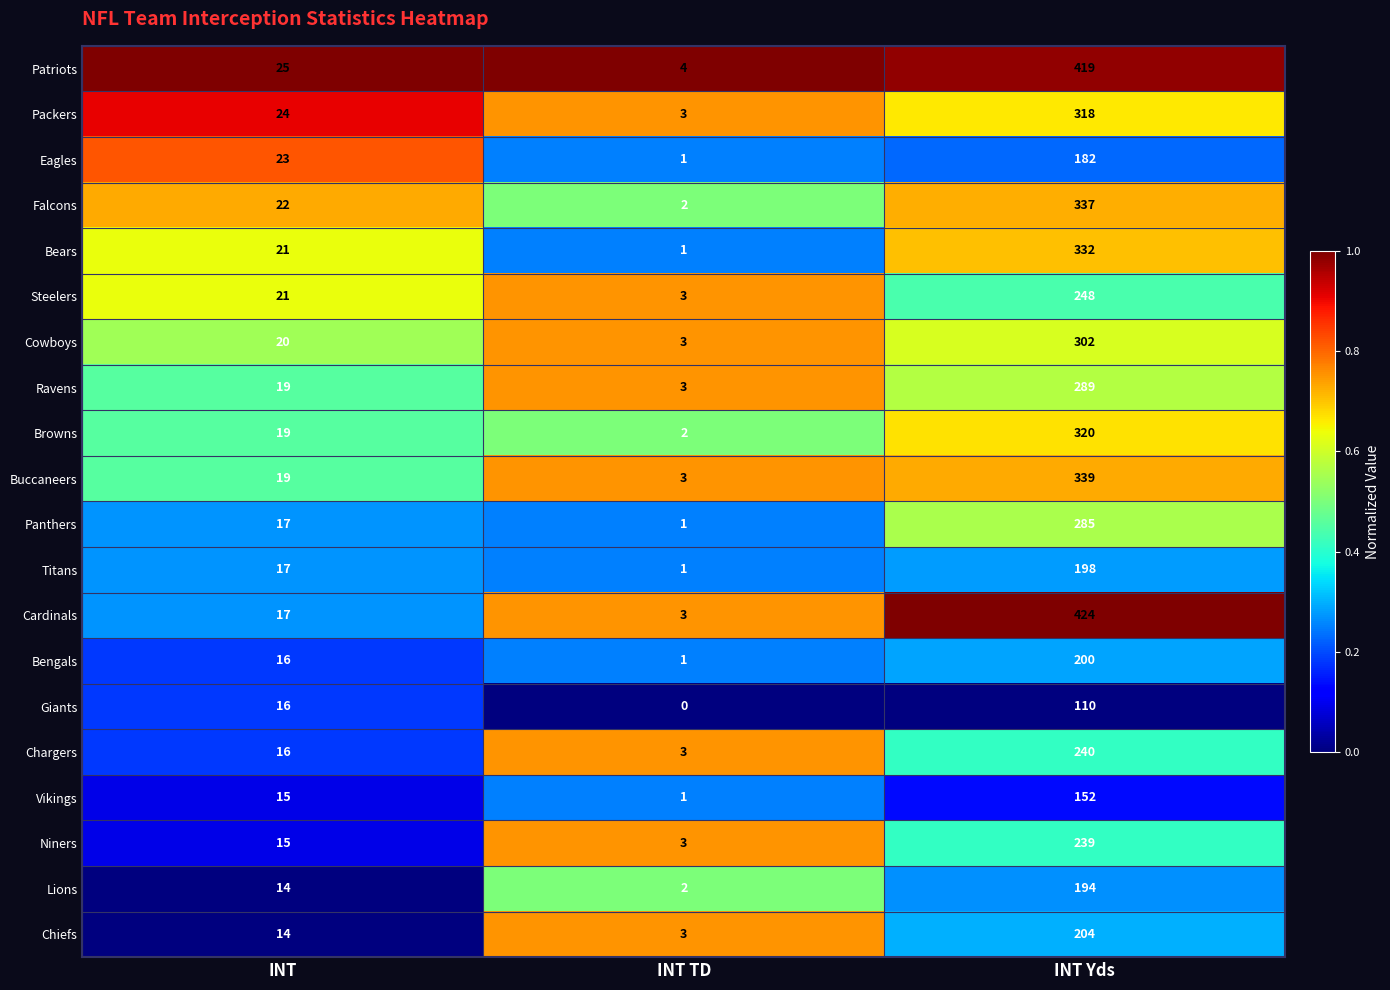

Which category has the highest value in the Packers series?

INT Yds